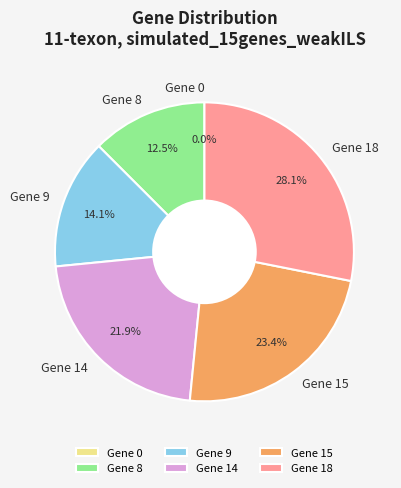

To the nearest percent, what percentage of the pie is Gene 9?

14%